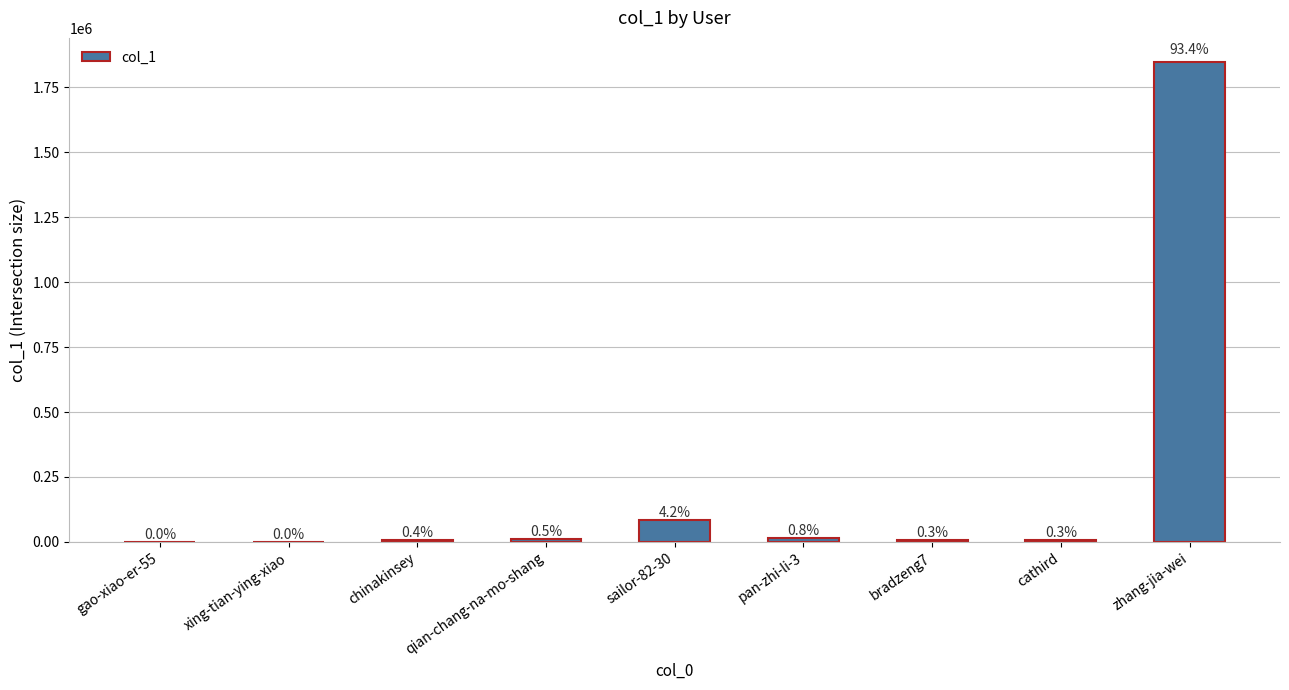

Are the bars horizontal?

No